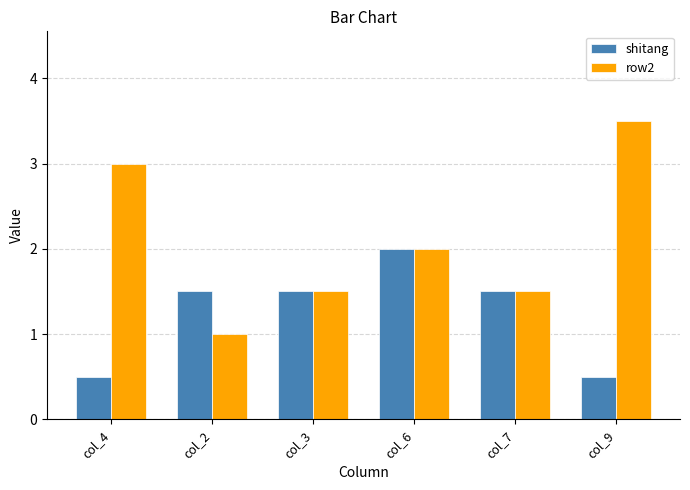

Are the bars horizontal?

No